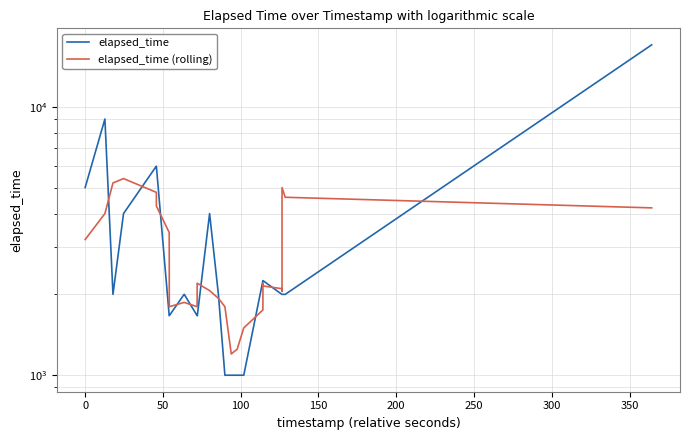

Is it true that elapsed_time (rolling) equals 808.0 at 14?

False